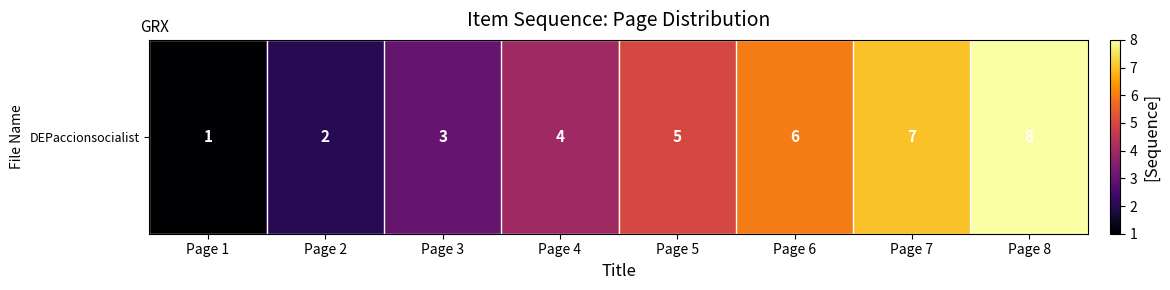

Count the values in the range 3 to 7.

5